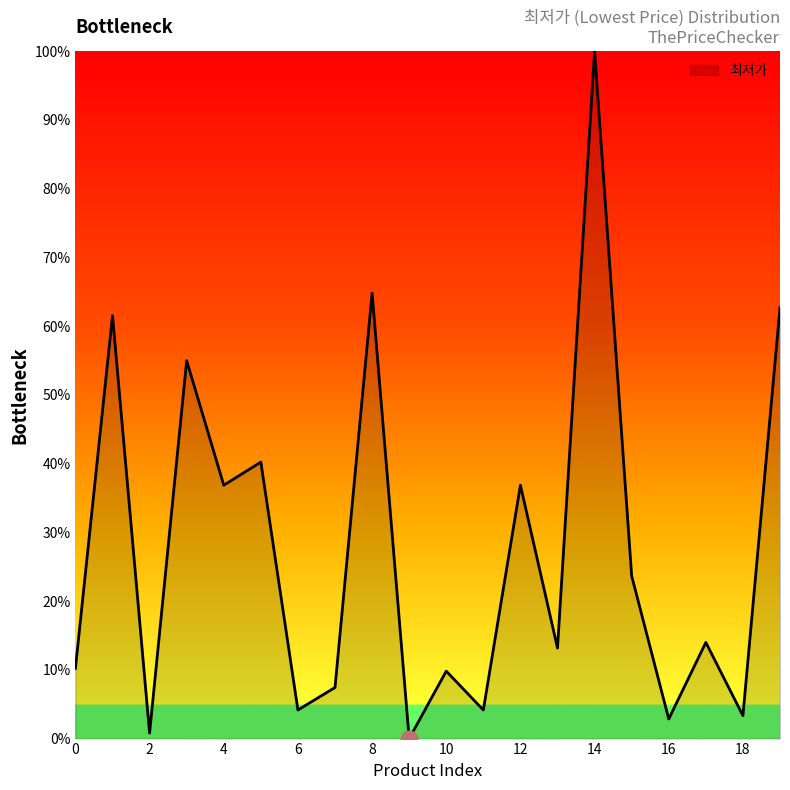

What is the greatest value displayed?

100.0